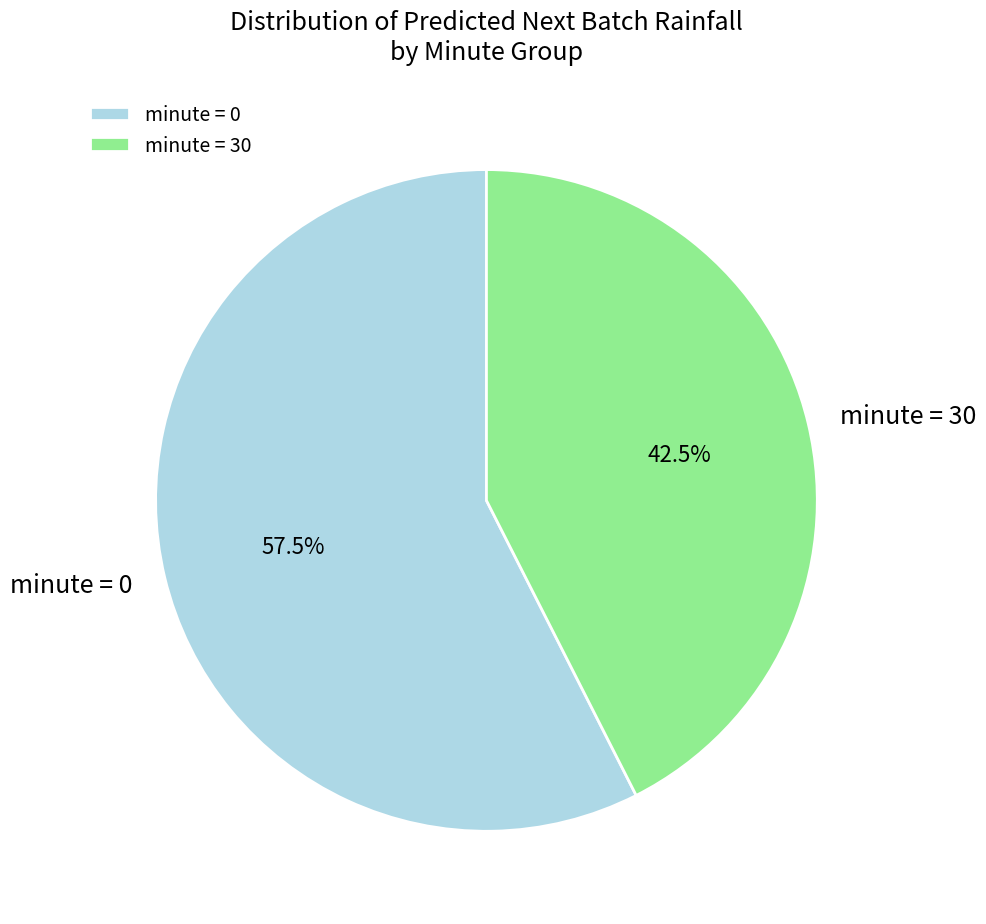

Is there a majority slice in this chart?

Yes